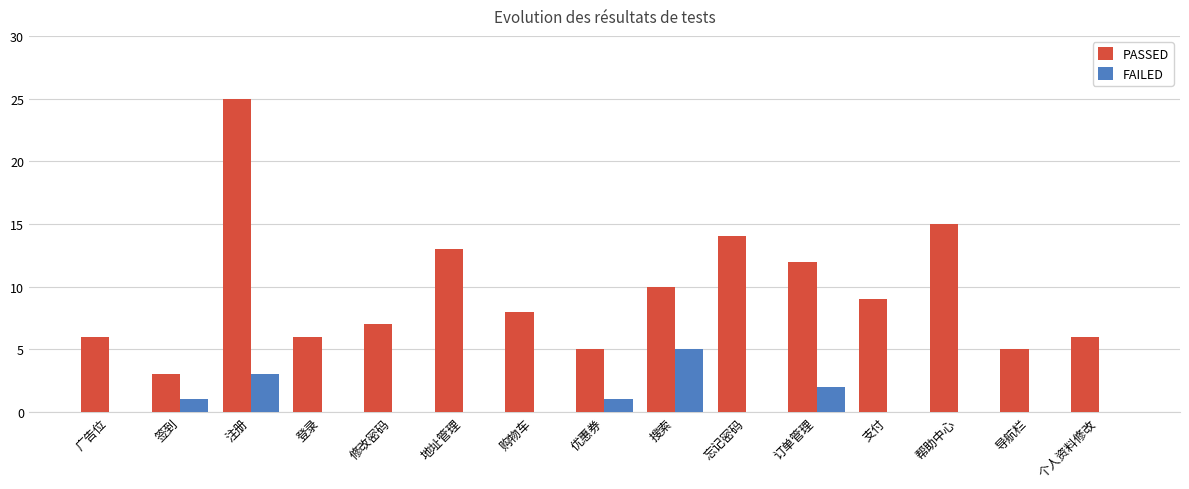

Between 地址管理 and 购物车, which series saw the biggest shift?

PASSED